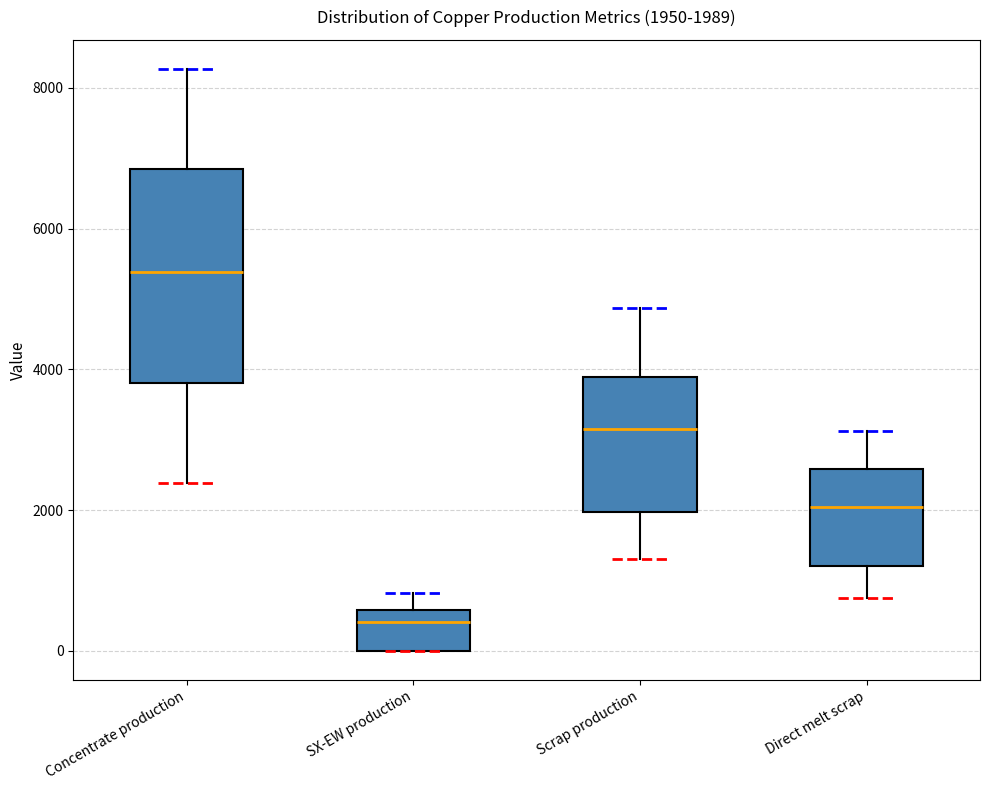

Which box has the highest median line?

Concentrate production